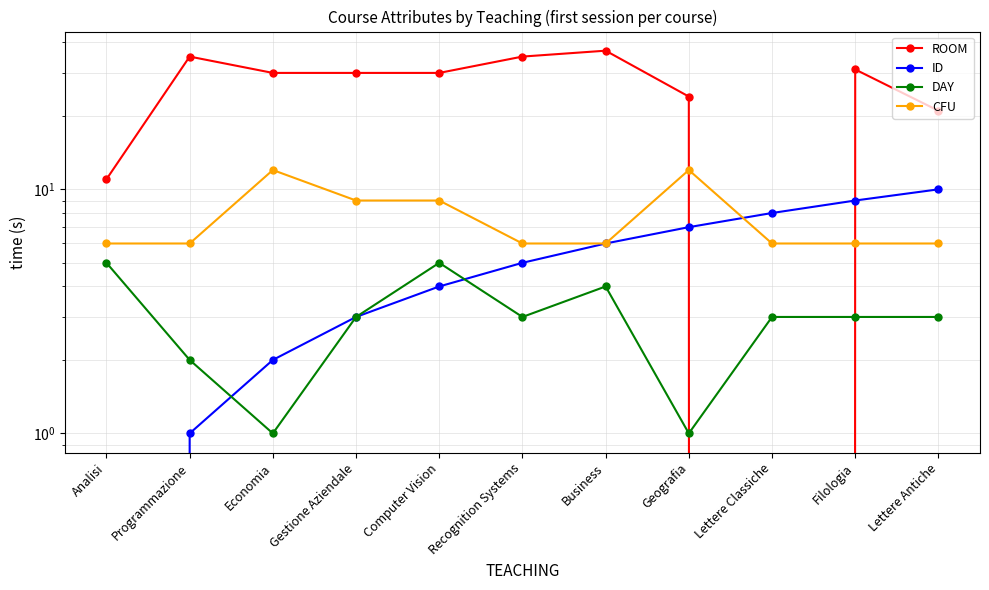

Which series has the largest range (max minus min)?

ROOM